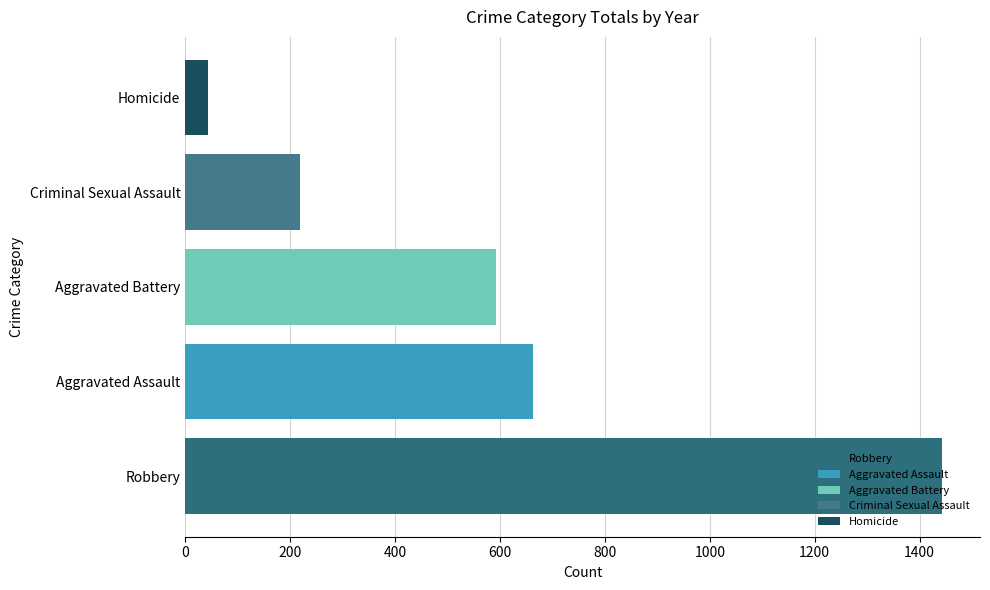

What is the minimum value for Aggravated Assault?

662